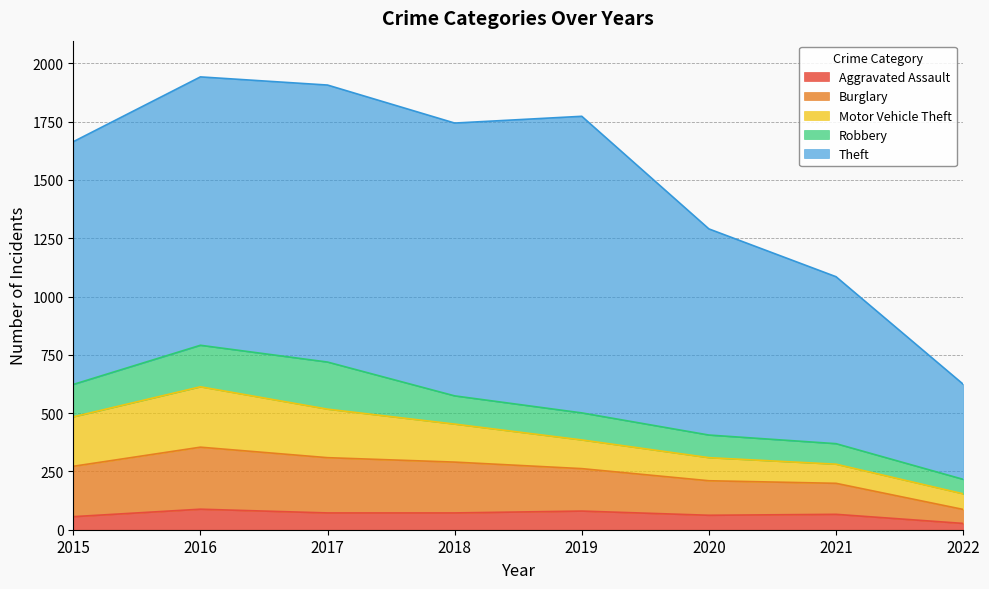

At 2018, list the series in order from largest to smallest.

Theft, Burglary, Motor Vehicle Theft, Robbery, Aggravated Assault